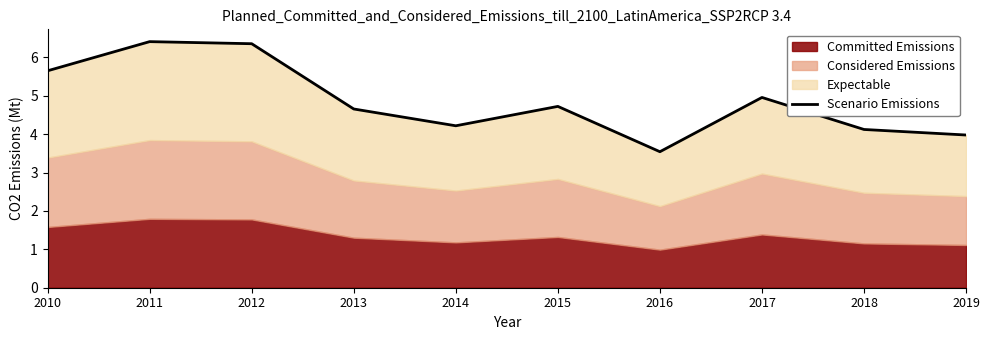

At which category does the chart reach its minimum across all series?

2016